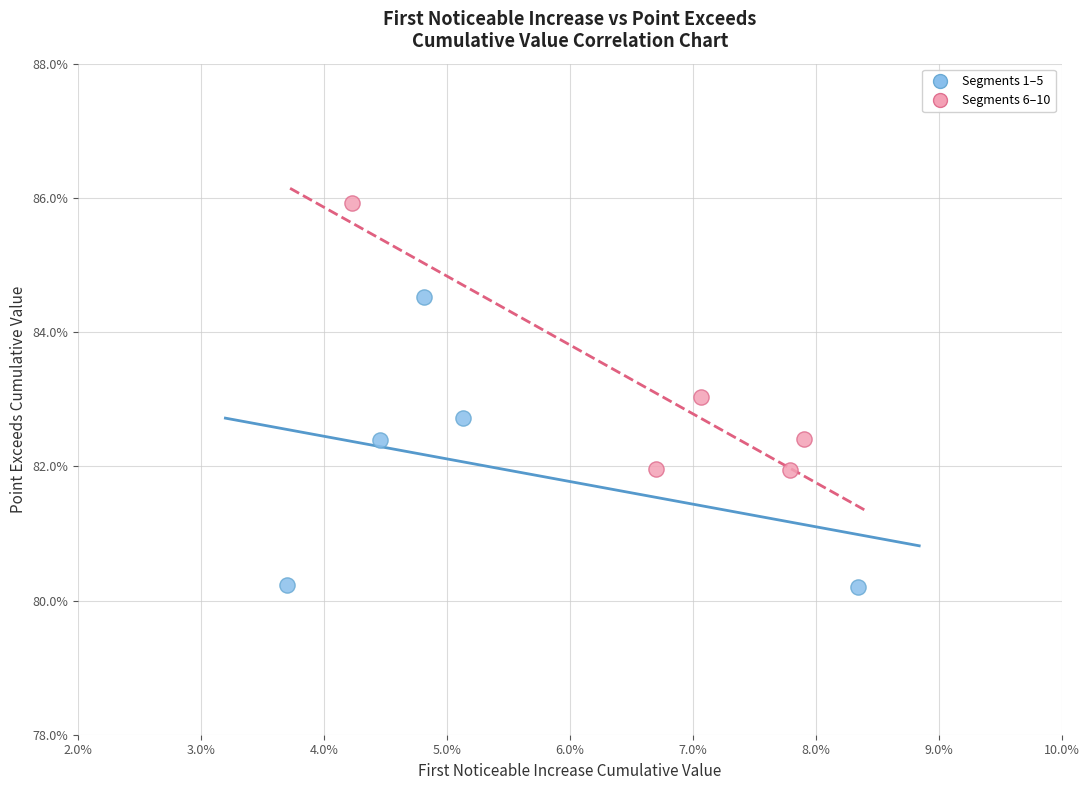

What are all the series names shown in the legend?

Segments 1–5, Segments 6–10